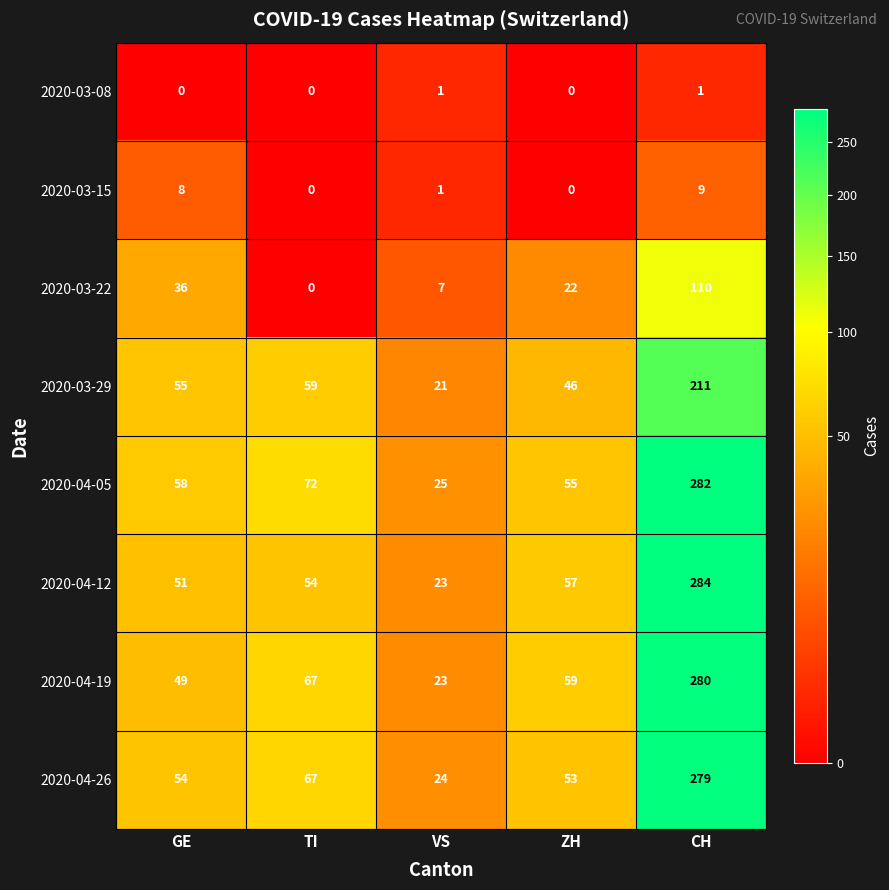

Where is 2020-04-19 nearest to the value 151?

TI